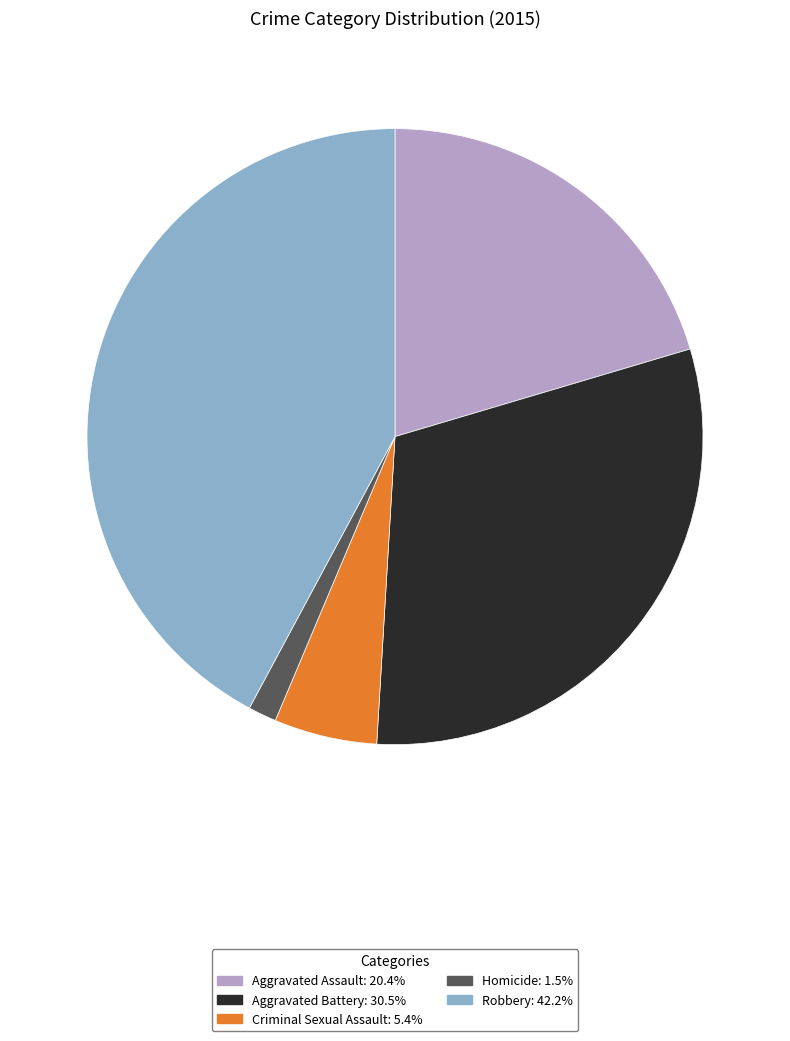

Which slice is the smallest?

Homicide